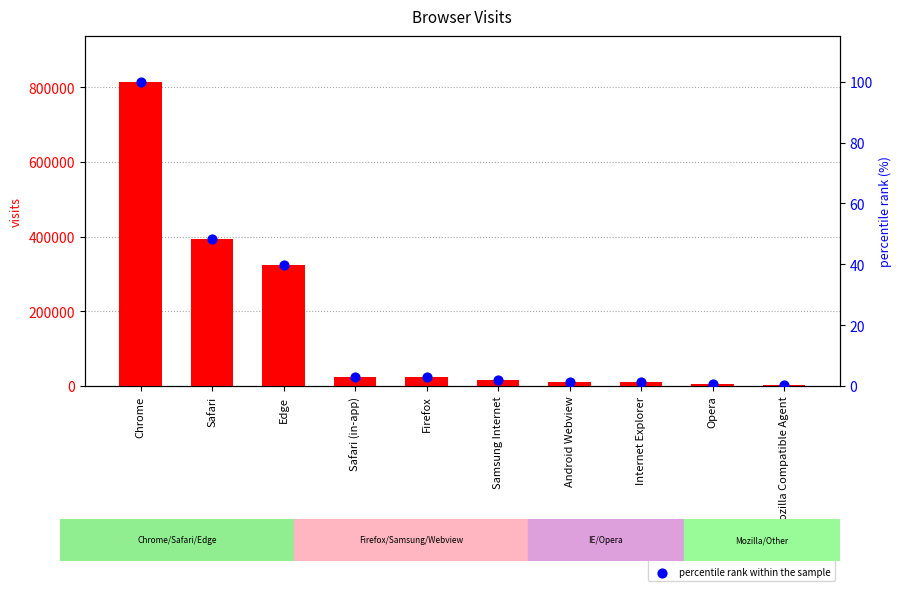

Which series contains the highest Y value?

visits